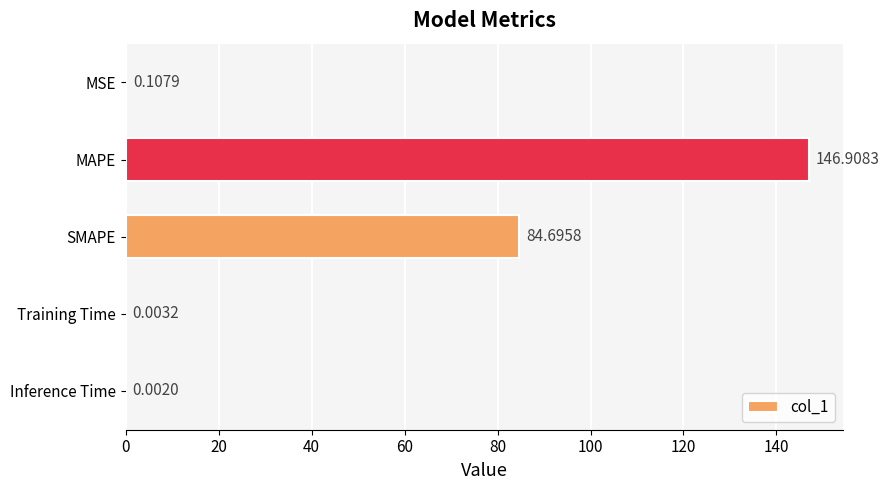

At which label is the value closest to 73?

SMAPE